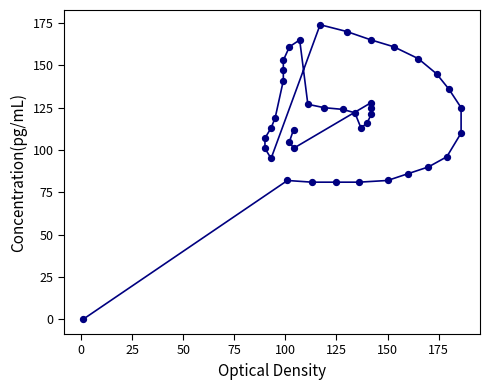

What is the range of X values (max minus min)?

185